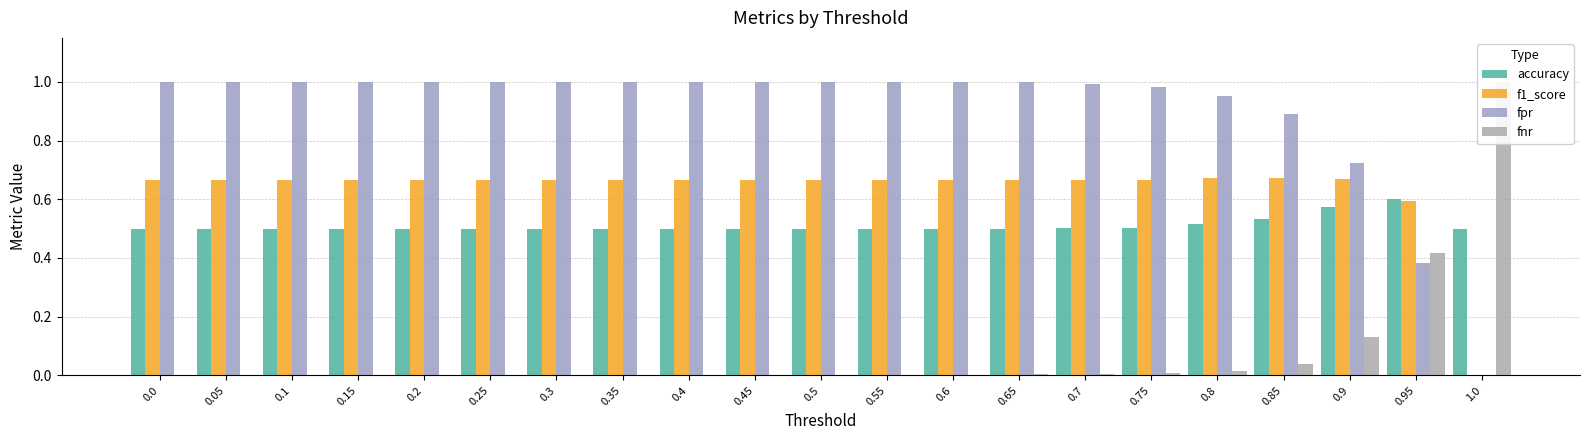

Reading right to left, extract all data points from this chart.

accuracy: 0.5	0.6	0.6	0.5	0.5	0.5	0.5	0.5	0.5	0.5	0.5	0.5	0.5	0.5	0.5	0.5	0.5	0.5	0.5	0.5	0.5
f1_score: 0.0	0.6	0.7	0.7	0.7	0.7	0.7	0.7	0.7	0.7	0.7	0.7	0.7	0.7	0.7	0.7	0.7	0.7	0.7	0.7	0.7
fpr: 0.0	0.4	0.7	0.9	1.0	1.0	1.0	1.0	1.0	1.0	1.0	1.0	1.0	1.0	1.0	1.0	1.0	1.0	1.0	1.0	1.0
fnr: 1.0	0.4	0.1	0.0	0.0	0.0	0.0	0.0	0.0	0.0	0.0	0.0	0.0	0.0	0.0	0.0	0.0	0.0	0.0	0.0	0.0